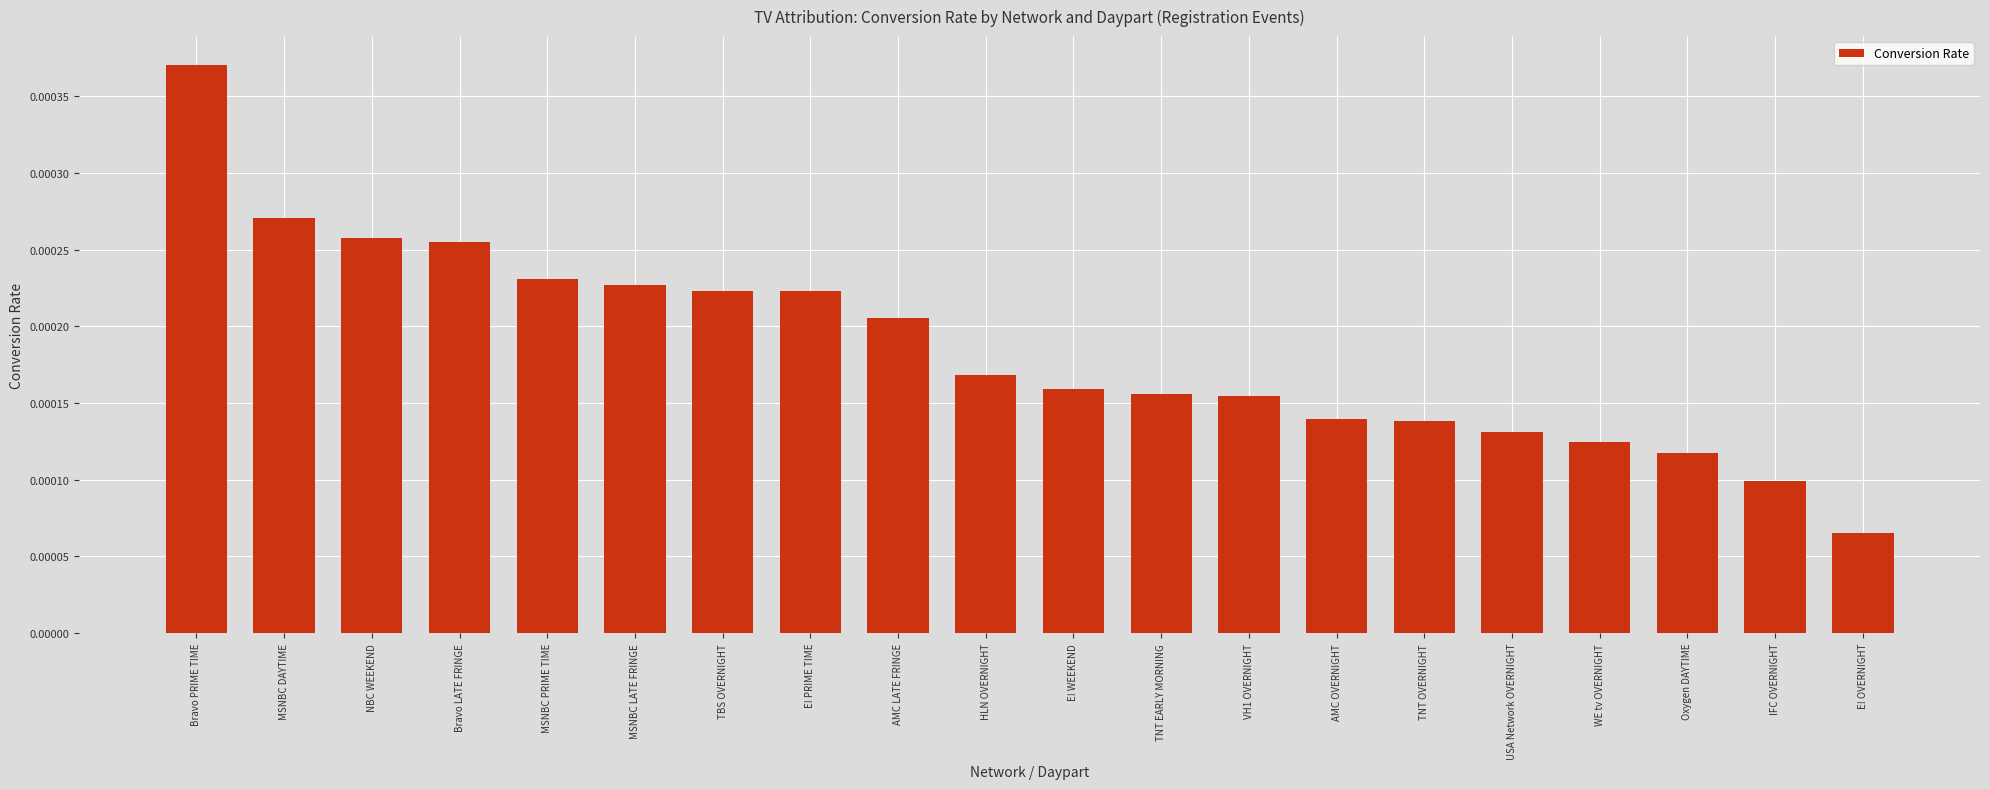

What position from the left is HLN OVERNIGHT?

10